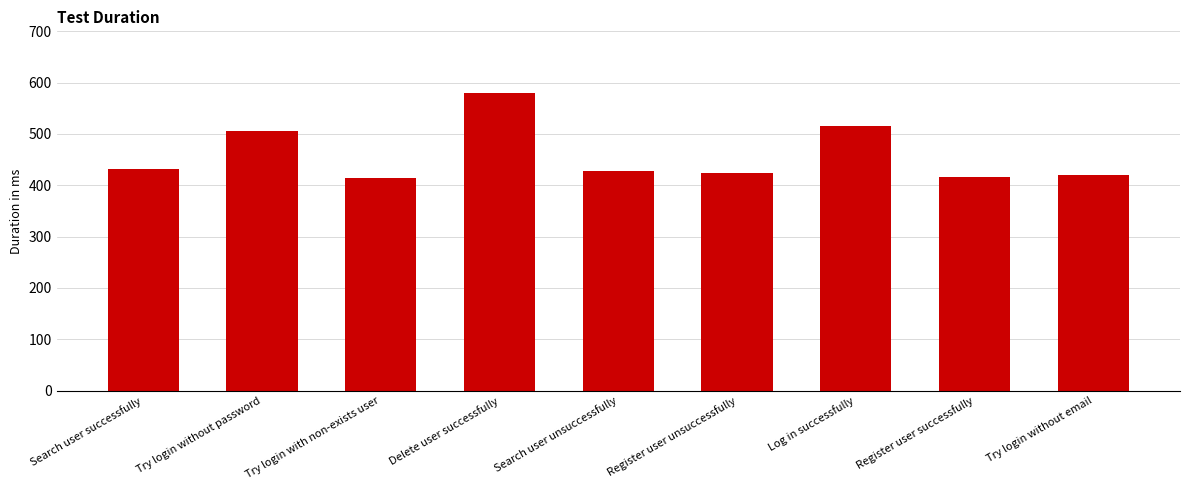

What is the ratio of the value at Log in successfully to the value at Register user successfully?

1.2